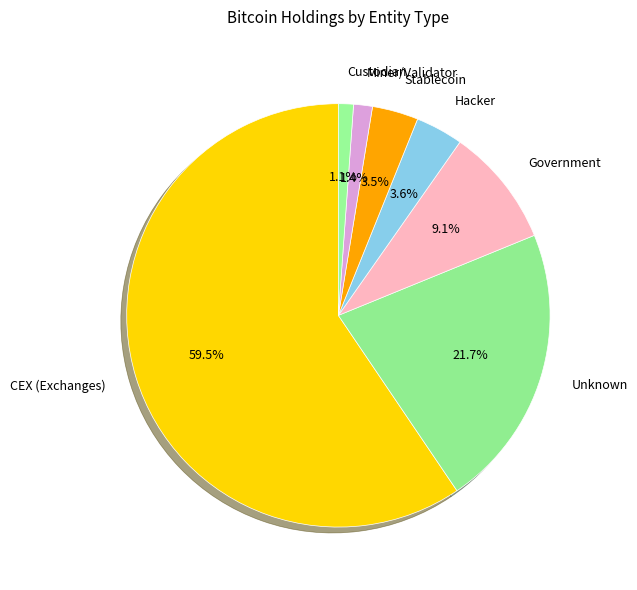

To the nearest percent, what is the average slice percentage?

14%